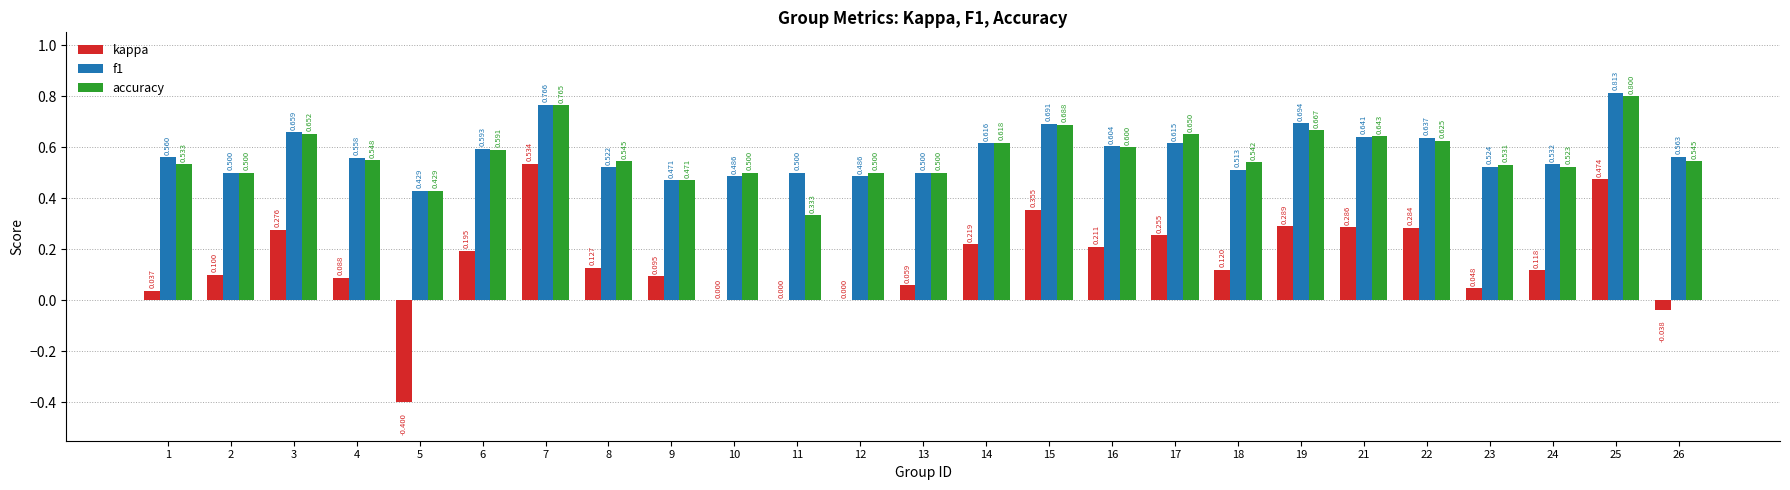

Which series changed the most between 6 and 16?

kappa